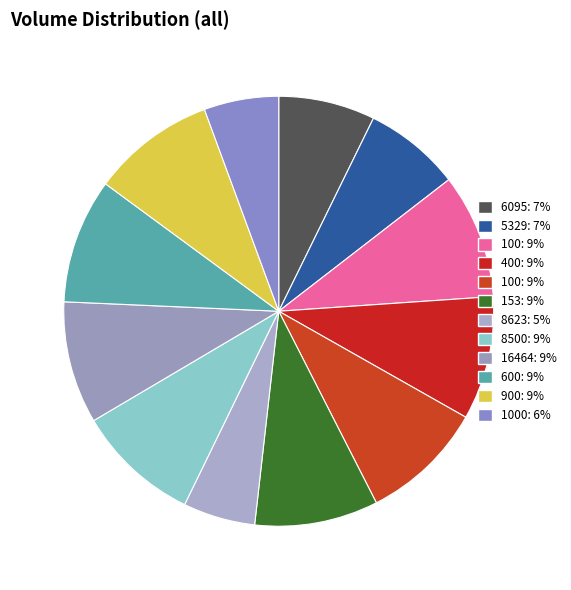

Which slice is the largest?

100